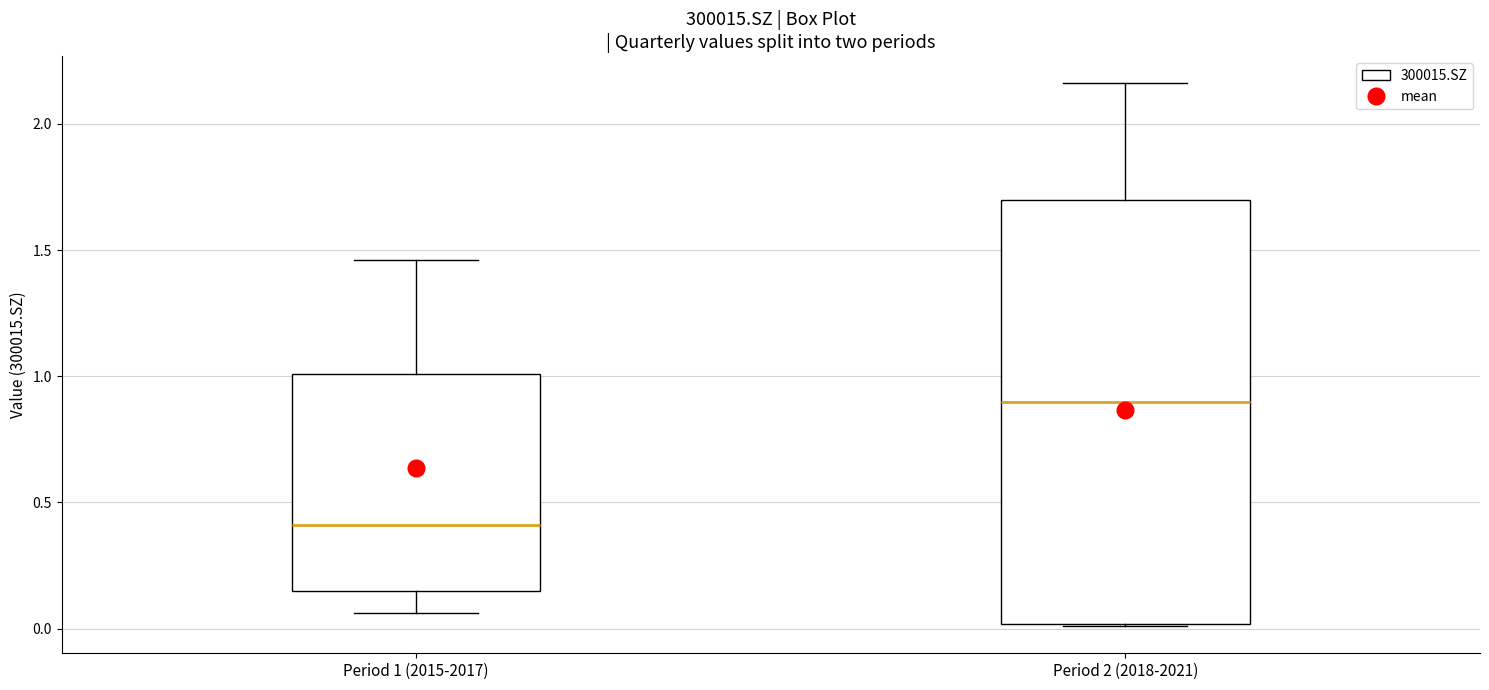

Comparing the boxes themselves (not the whiskers), which one is the tallest?

Period 2 (2018-2021)